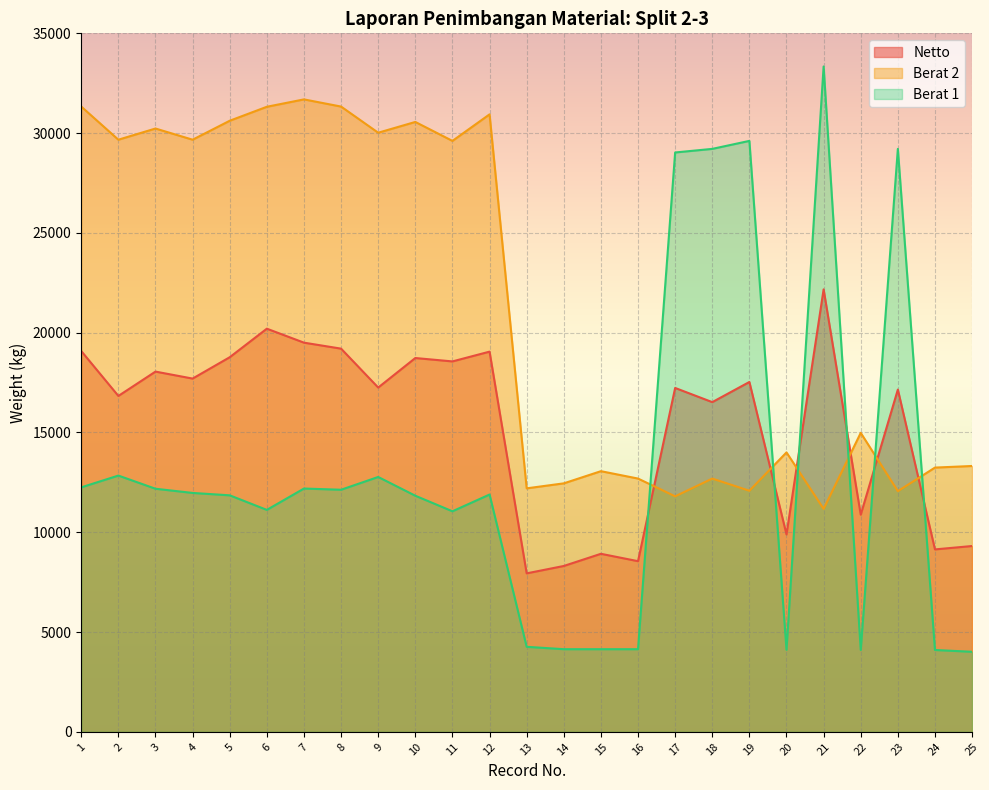

Reading left to right, list all the values displayed in this chart.

Netto: 1=19080	2=16830	3=18050	4=17700	5=18770	6=20200	7=19500	8=19200	9=17250	10=18730	11=18560	12=19050	13=7940	14=8310	15=8920	16=8550	17=17230	18=16520	19=17530	20=9890	21=22170	22=10880	23=17150	24=9140	25=9310
Berat 2: 1=31330	2=29670	3=30230	4=29670	5=30620	6=31320	7=31690	8=31330	9=30020	10=30560	11=29610	12=30940	13=12200	14=12450	15=13060	16=12690	17=11800	18=12690	19=12080	20=14000	21=11170	22=14980	23=12060	24=13240	25=13320
Berat 1: 1=12250	2=12840	3=12180	4=11970	5=11850	6=11120	7=12190	8=12130	9=12770	10=11830	11=11050	12=11890	13=4260	14=4140	15=4140	16=4140	17=29030	18=29210	19=29610	20=4110	21=33340	22=4100	23=29210	24=4100	25=4010